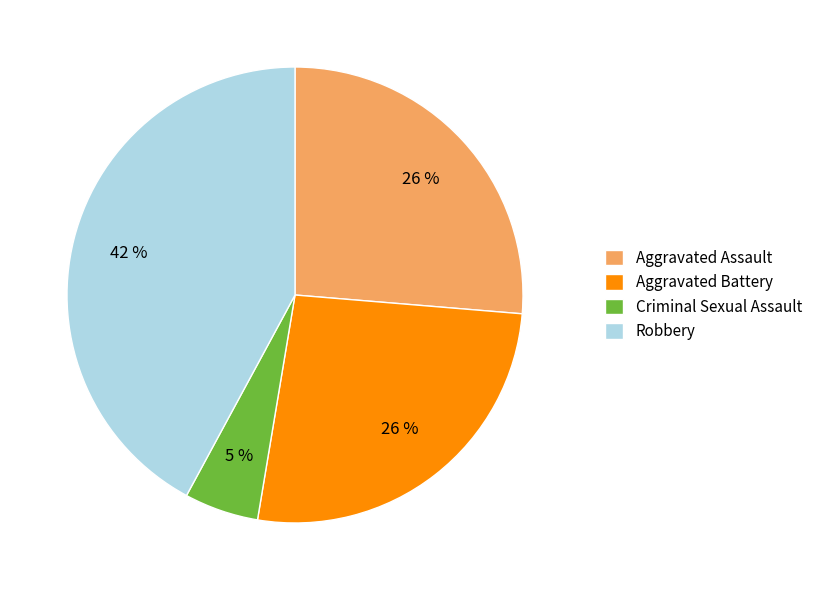

What percentage is the Aggravated Battery slice, to the nearest percent?

26%